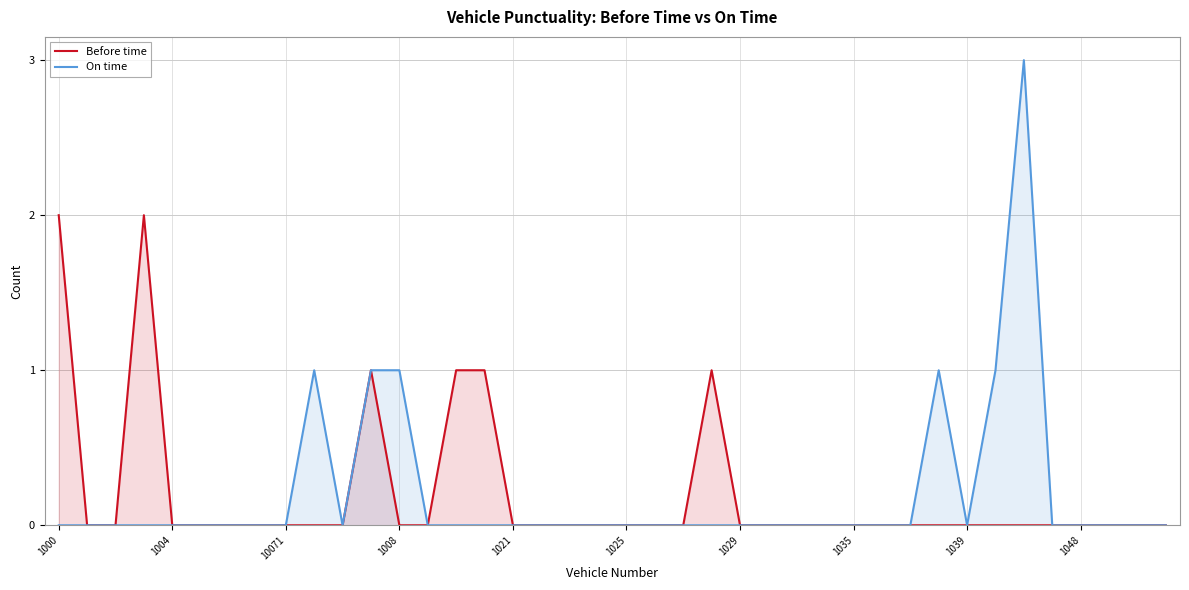

True or false: Before time has a value of 0 at 1048.

True